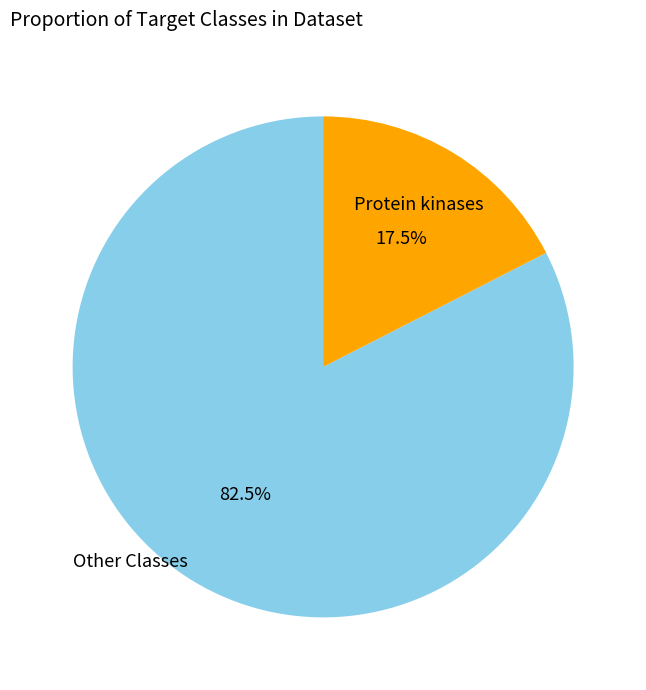

Is there any slice that represents more than half of the pie?

Yes